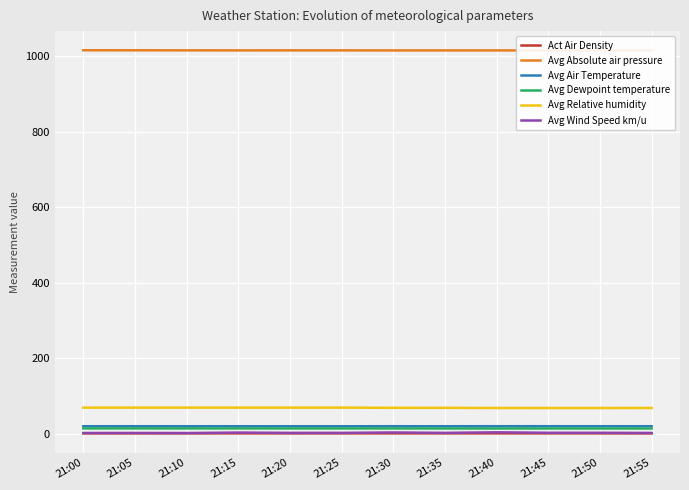

Is the value of Avg Dewpoint temperature at 21:30 greater than the value of Avg Wind Speed km/u at 21:50?

Yes